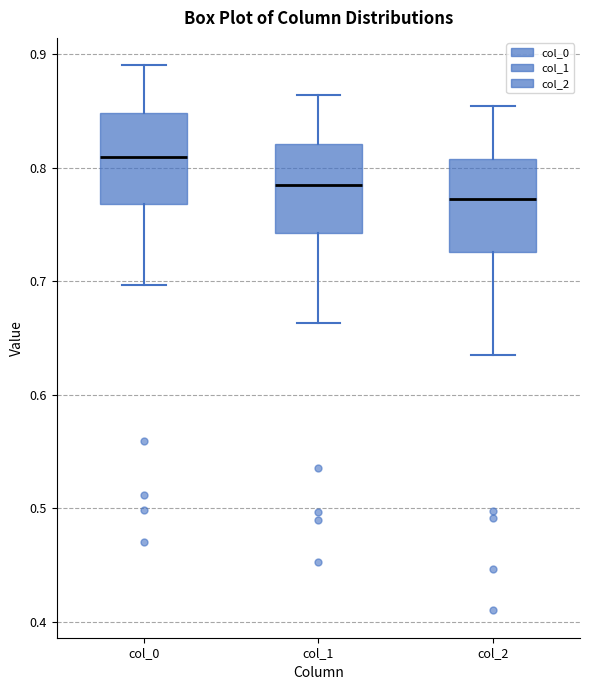

Reading left to right, transcribe this box plot: for each box, give where its median line is, the range the box spans, and where its two whiskers end, as read against the y-axis. The values are not printed on the chart, so give them approximately, as read against the axis.

col_0: median 0.81, box 0.77 to 0.85, whiskers 0.70 to 0.89
col_1: median 0.78, box 0.74 to 0.82, whiskers 0.66 to 0.86
col_2: median 0.77, box 0.73 to 0.81, whiskers 0.64 to 0.85